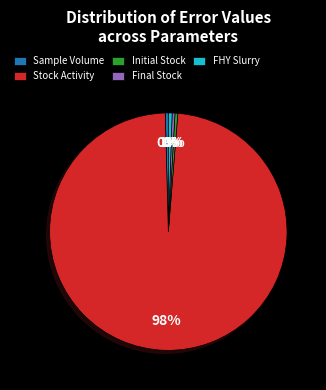

To the nearest percent, what is the average slice percentage?

20%